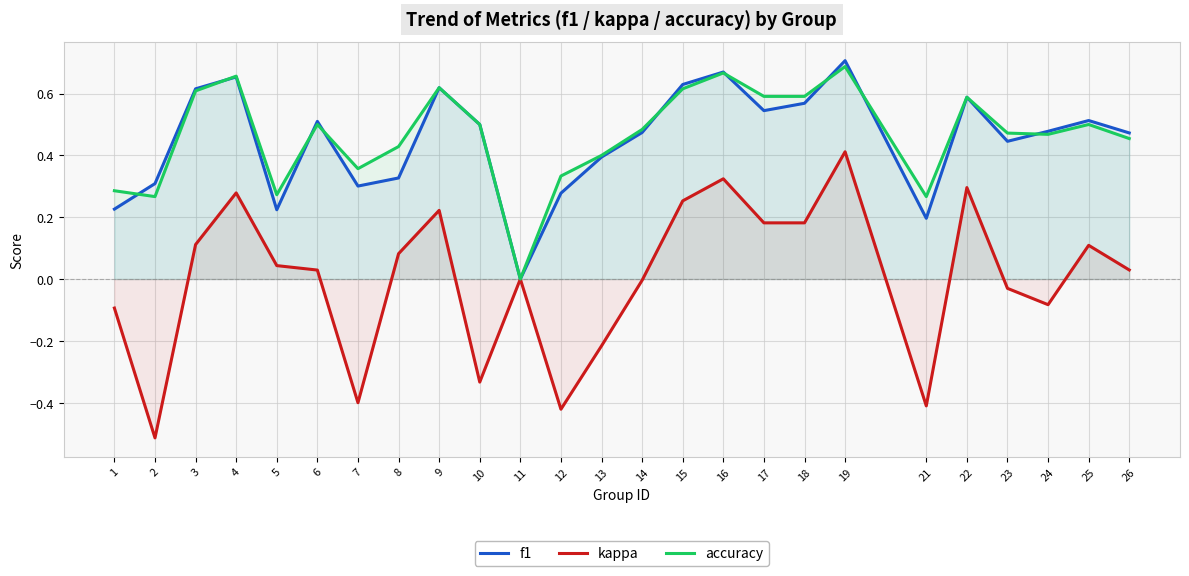

How many values in the accuracy series exceed 0?

24